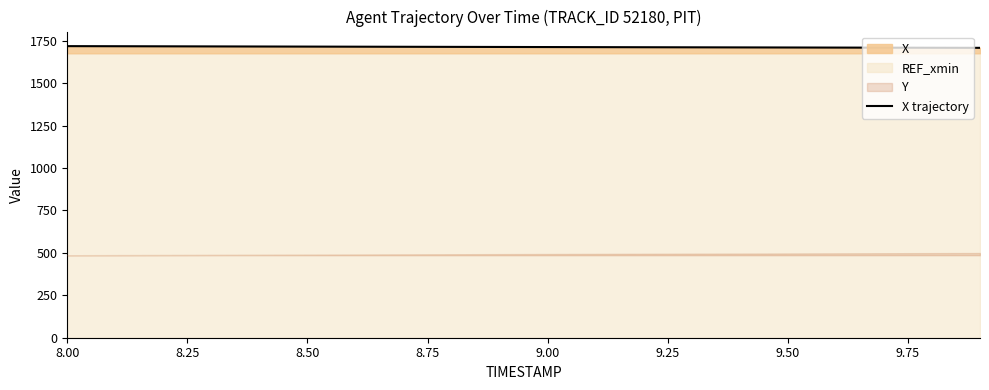

What is the highest value of the X trajectory series?

1718.2